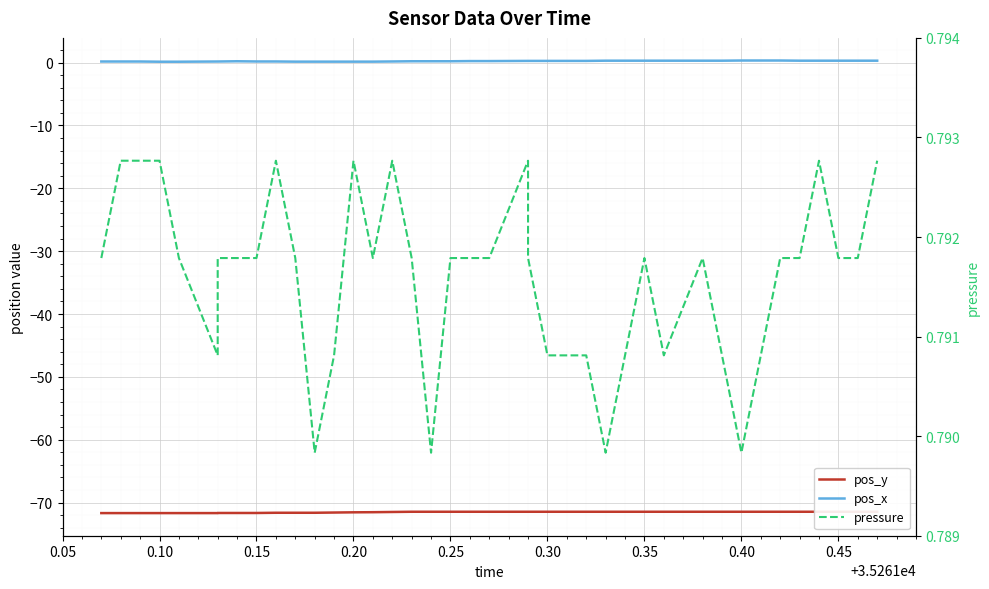

What are all the series names shown in the legend?

pos_y, pos_x, pressure